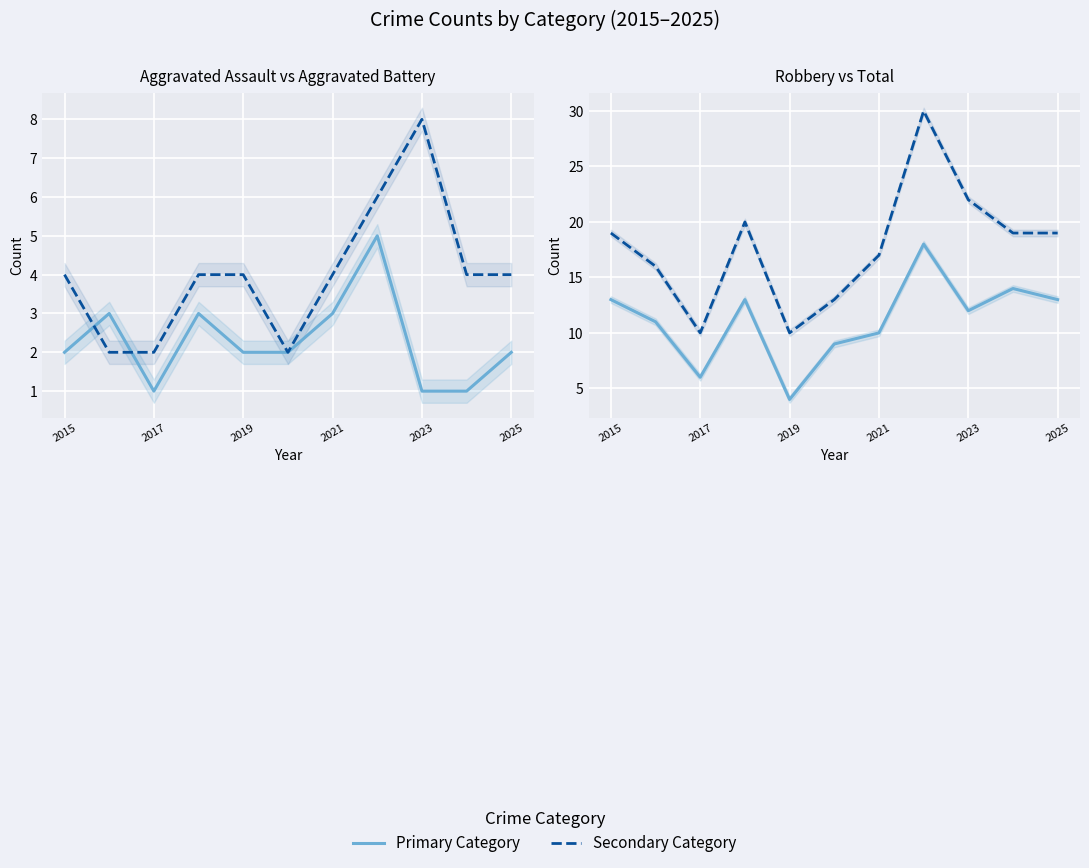

Reading right to left, list all the values displayed in this chart.

Aggravated Assault: 2	1	1	5	3	2	2	3	1	3	2
Aggravated Battery: 4	4	8	6	4	2	4	4	2	2	4
Robbery: 13	14	12	18	10	9	4	13	6	11	13
Total: 19	19	22	30	17	13	10	20	10	16	19